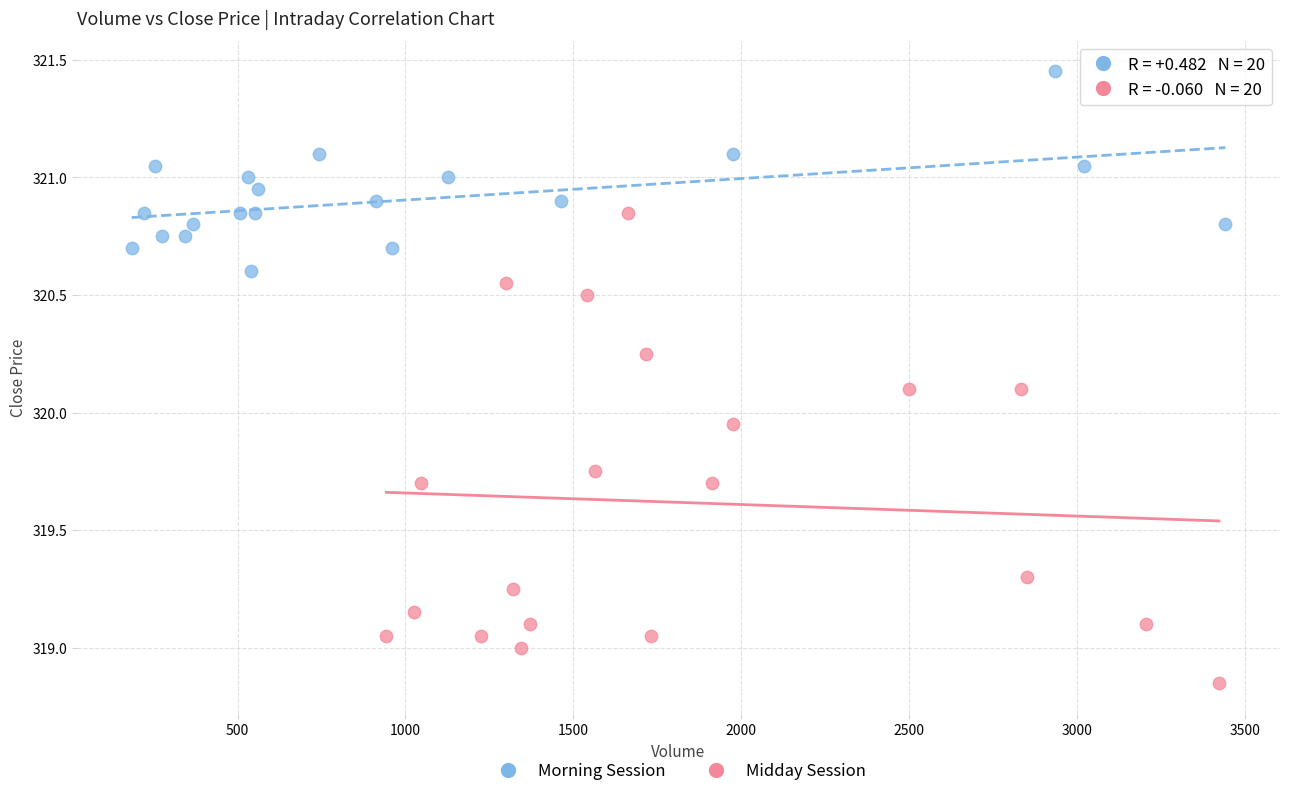

Which series has the widest spread of Y values?

Midday Session